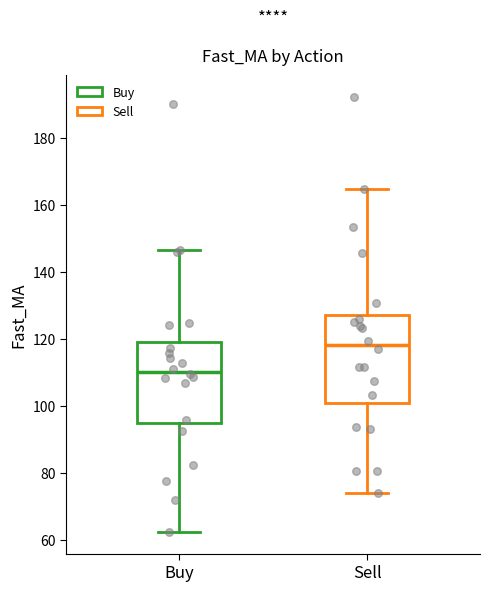

Which box's median line is the highest?

Sell